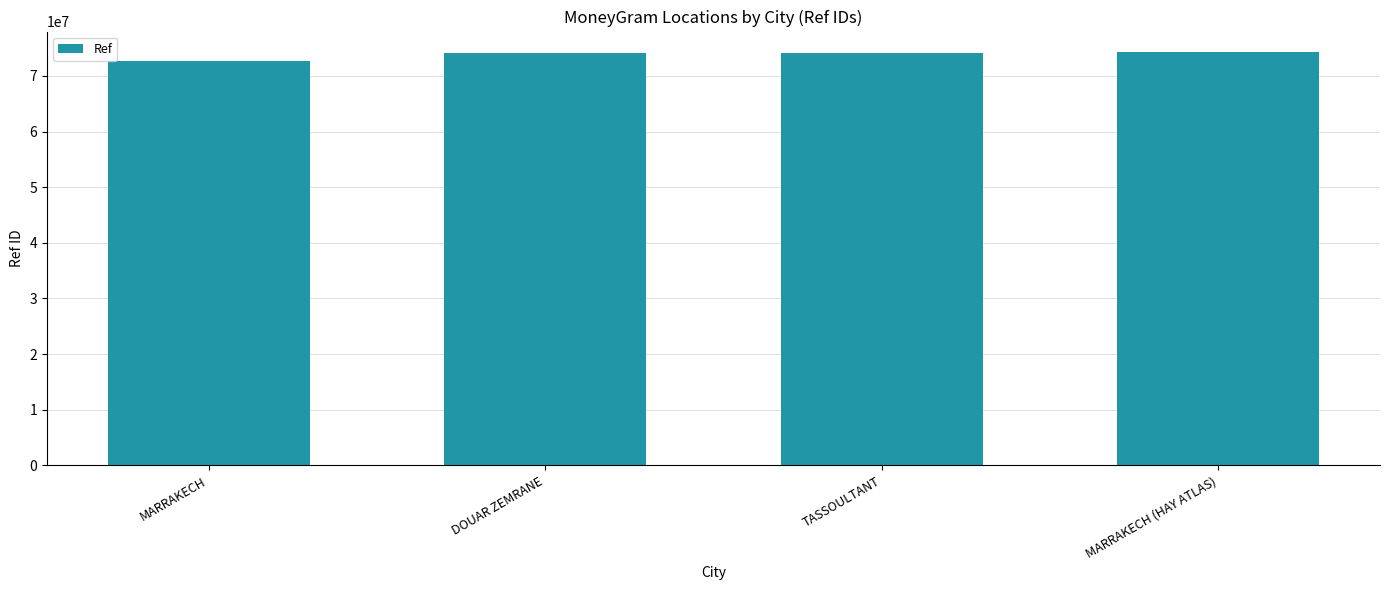

How many bars are there in total?

4